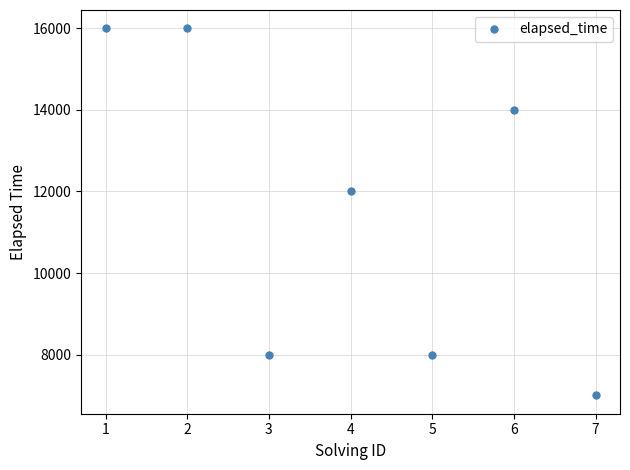

Reading left to right, list all the values displayed in this chart.

16000	16000	8000	12000	8000	14000	7000